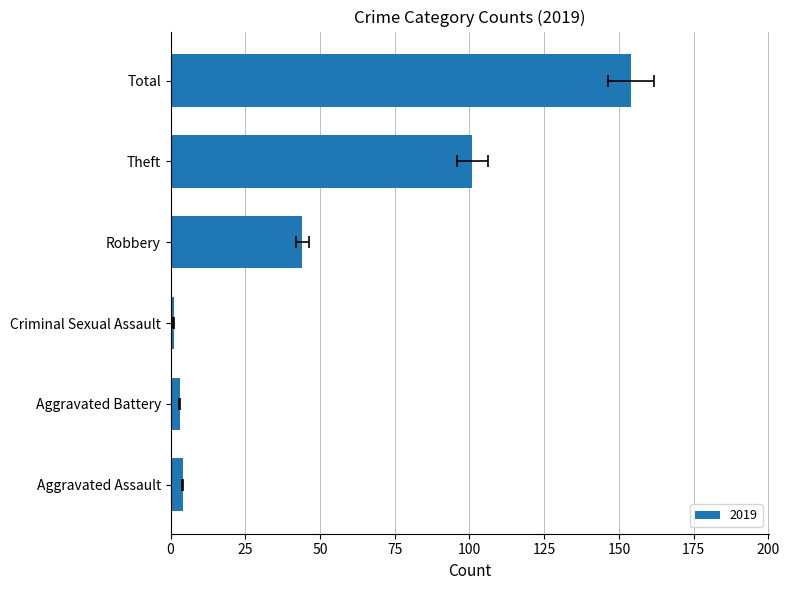

What is the label of the 2nd bar from the right?

Theft